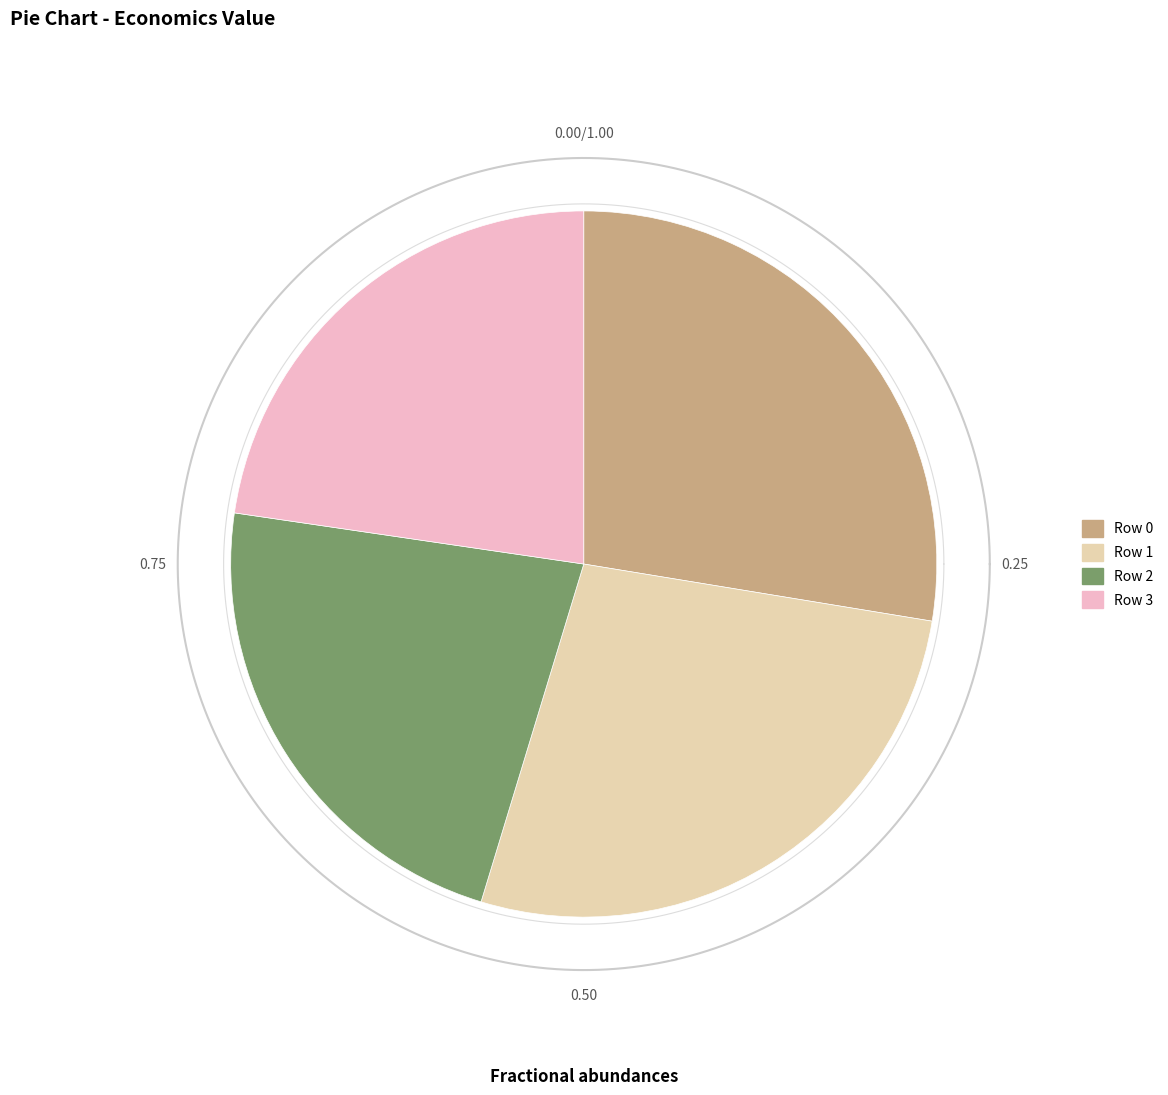

Which has a higher value, Row 1 or Row 2?

Row 1